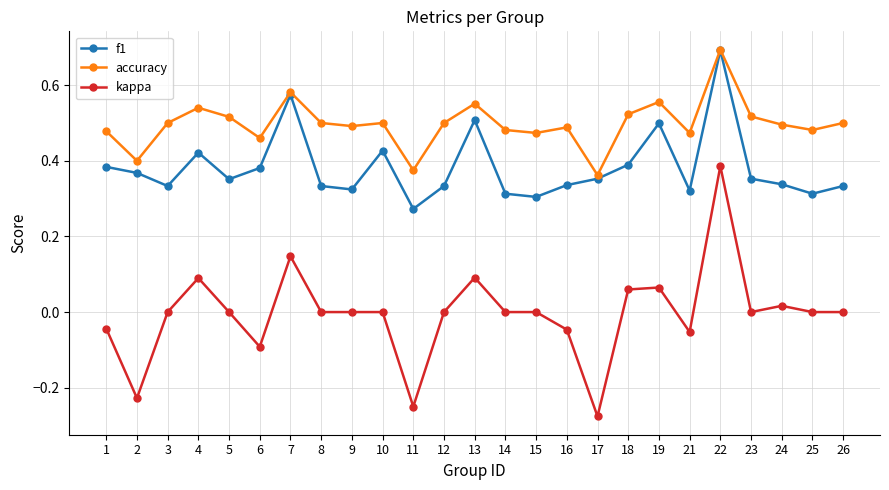

Which series changed the most between 8 and 17?

kappa